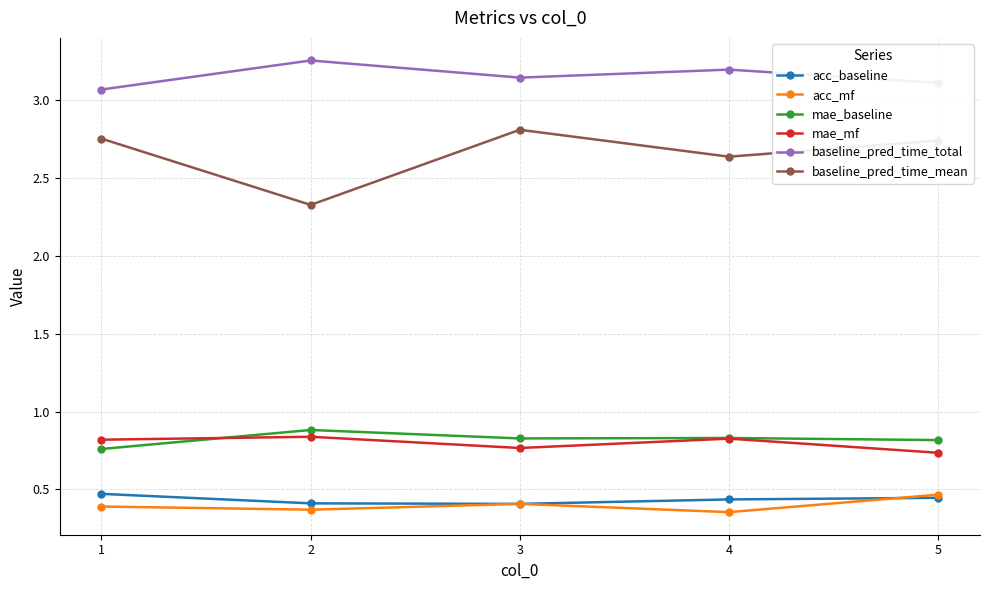

At how many categories does at least one series exceed 0?

5